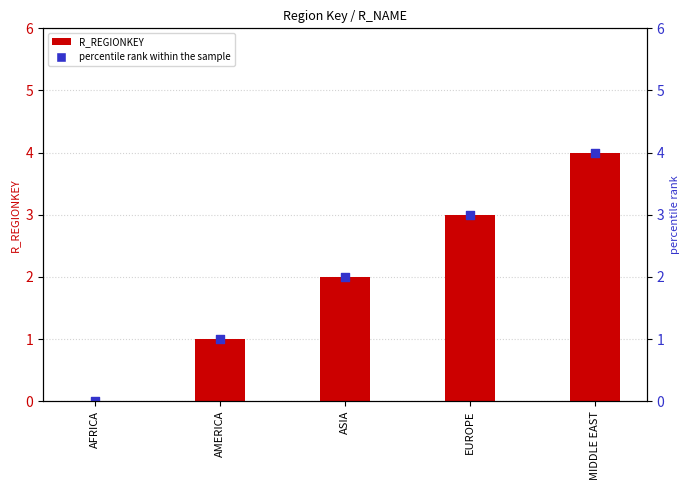

Which series has the largest total across all categories?

R_REGIONKEY